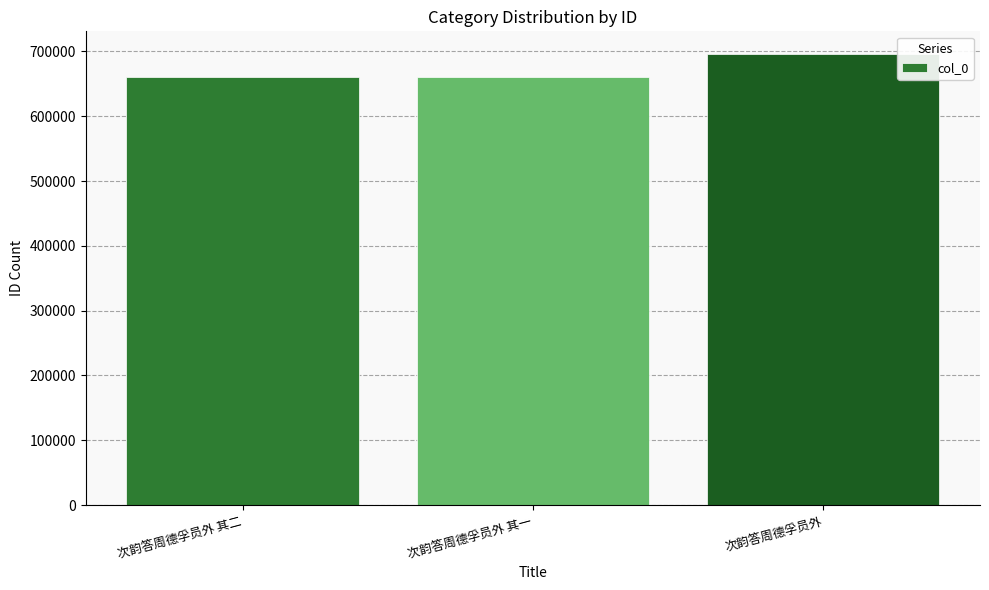

At which label is the value closest to 678553?

次韵答周德孚员外 其二